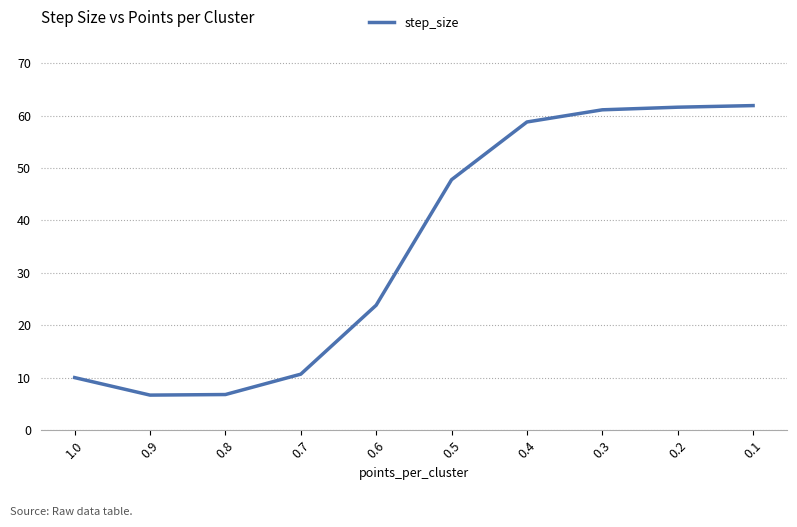

The chart shows a value of 9.9 at 0.8. True or false?

False